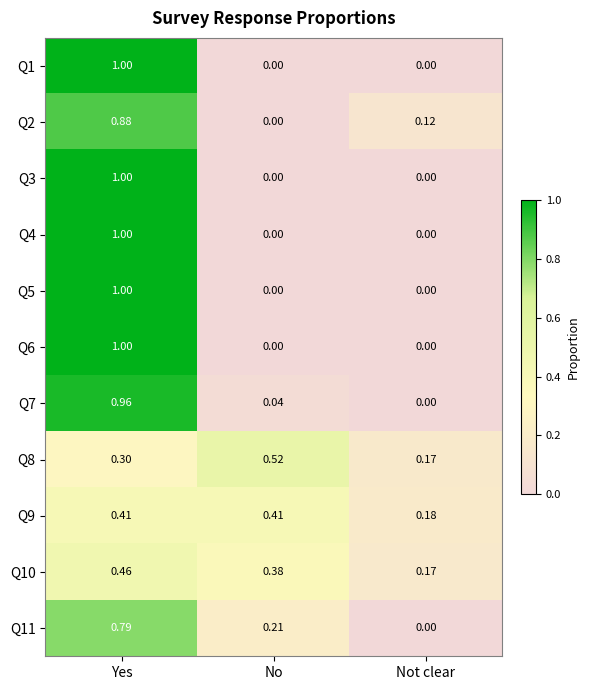

At which category is the sum across all series the highest?

Yes